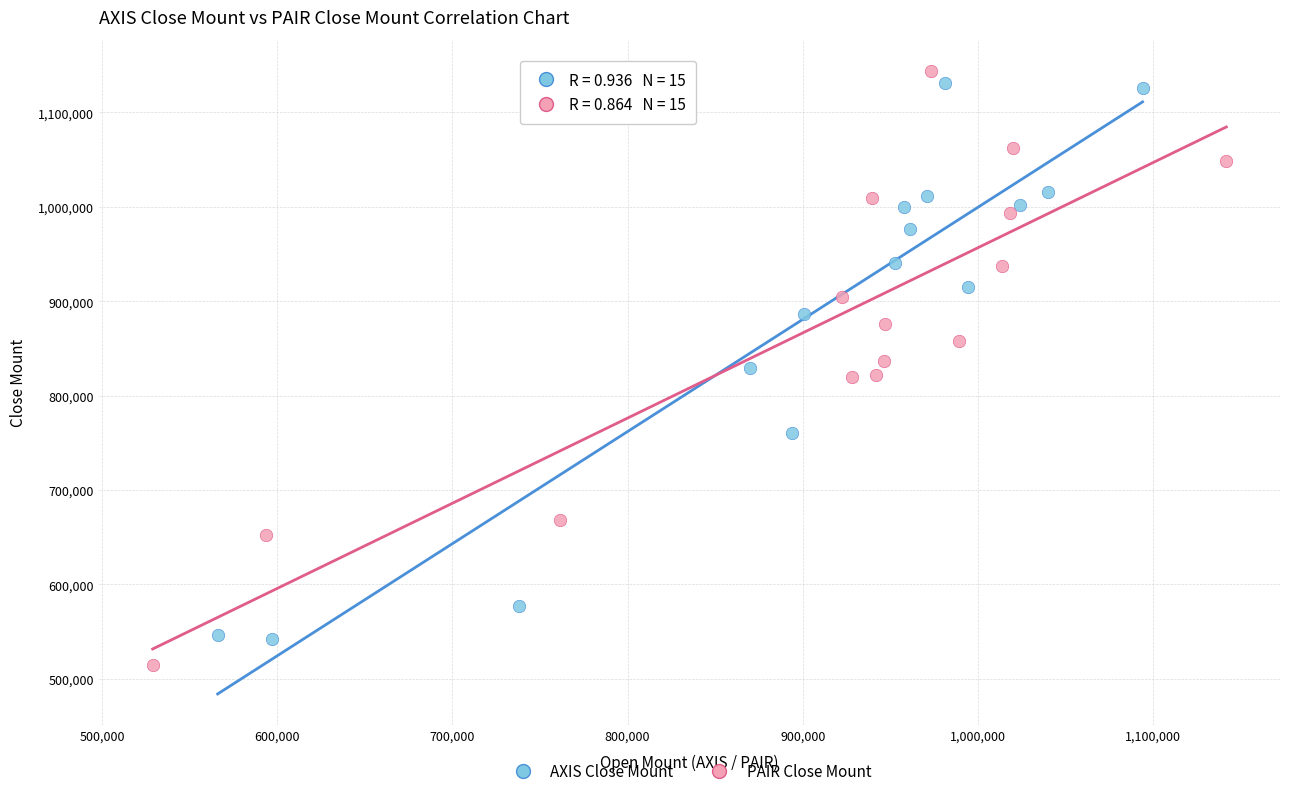

Which series has the largest Y range (max minus min)?

PAIR Close Mount